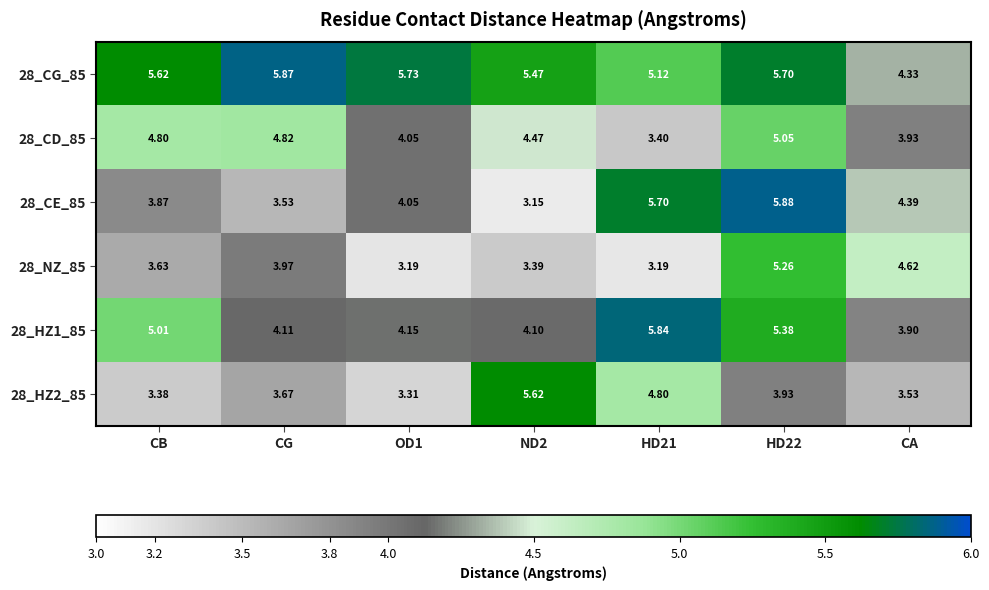

Where is 28_NZ_85 nearest to the value 4?

CG